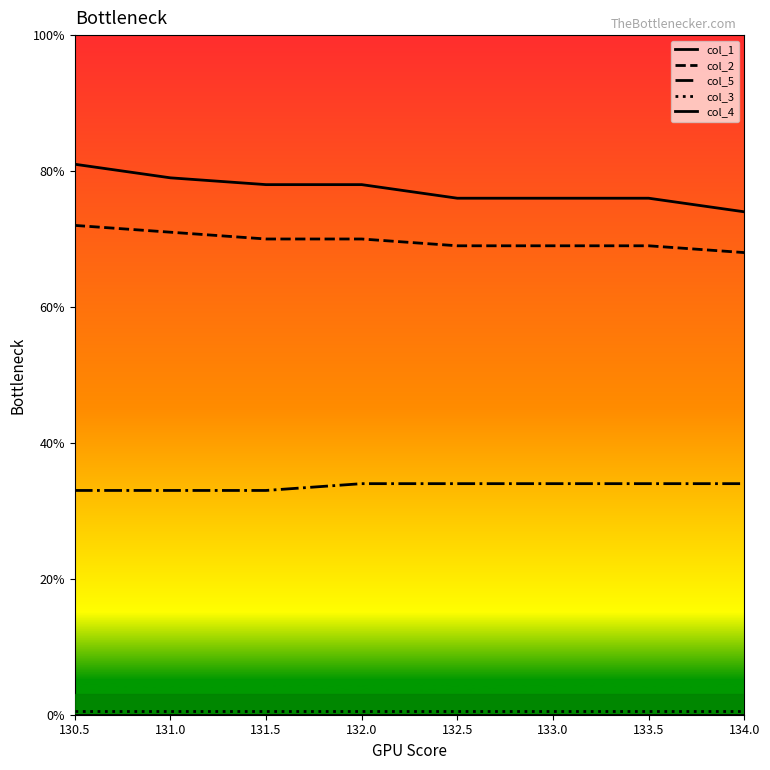

How many lines are shown in the chart?

5